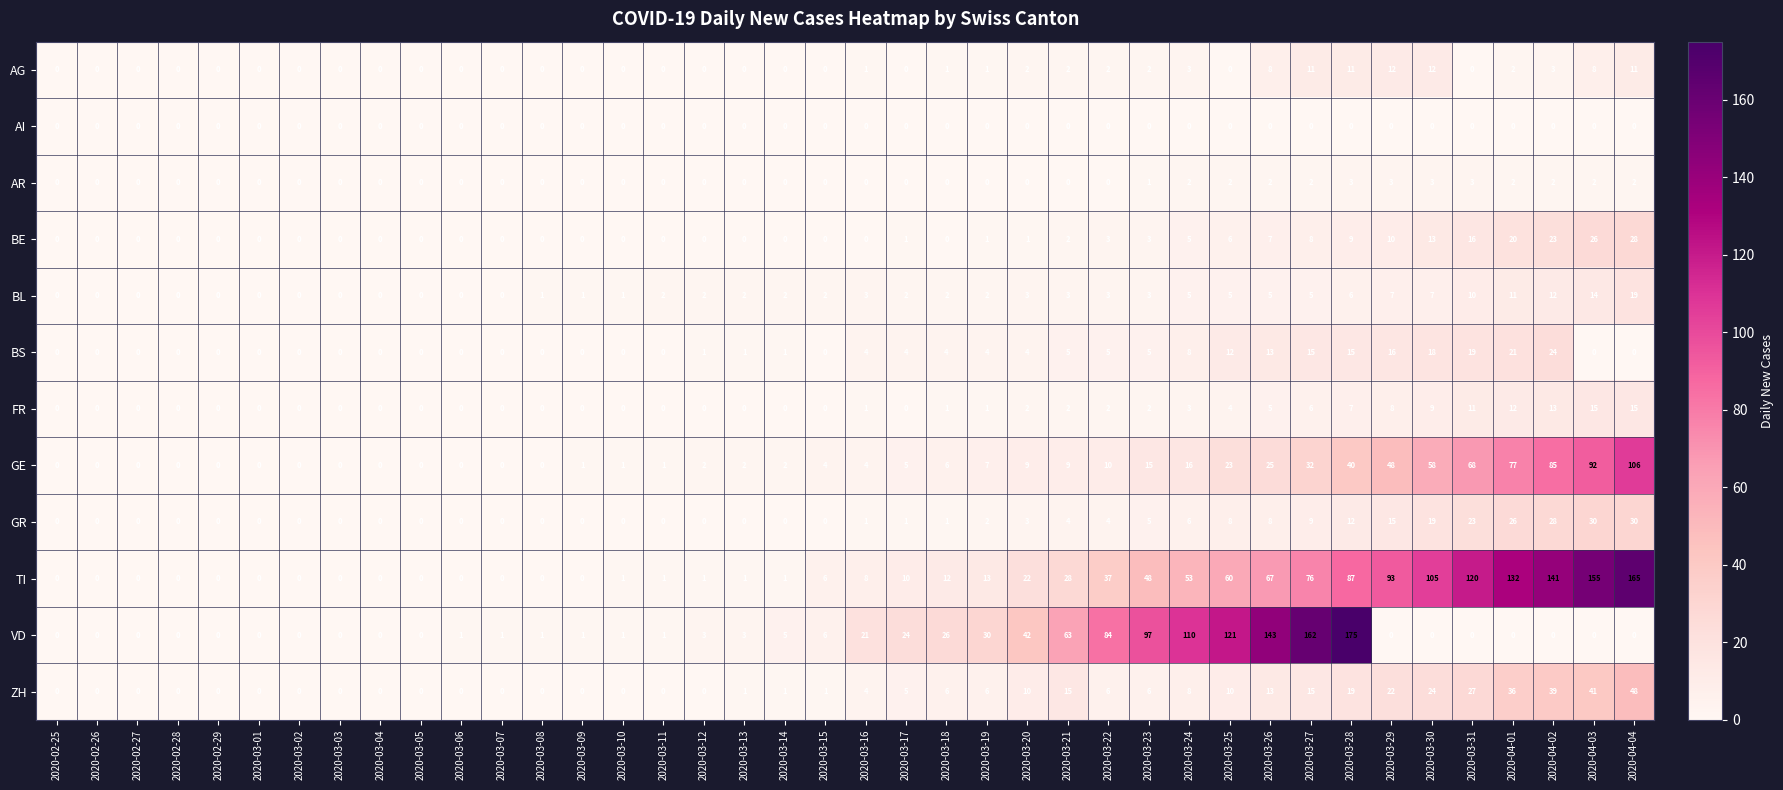

What is the spread (max minus min) of values at 2020-04-02?

141